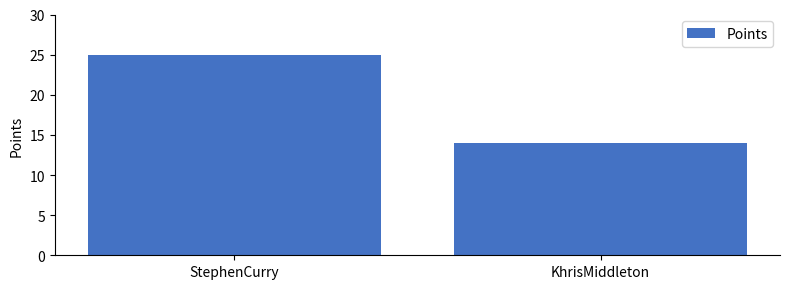

Reading left to right, transcribe all the data shown in this chart.

StephenCurry=25	KhrisMiddleton=14